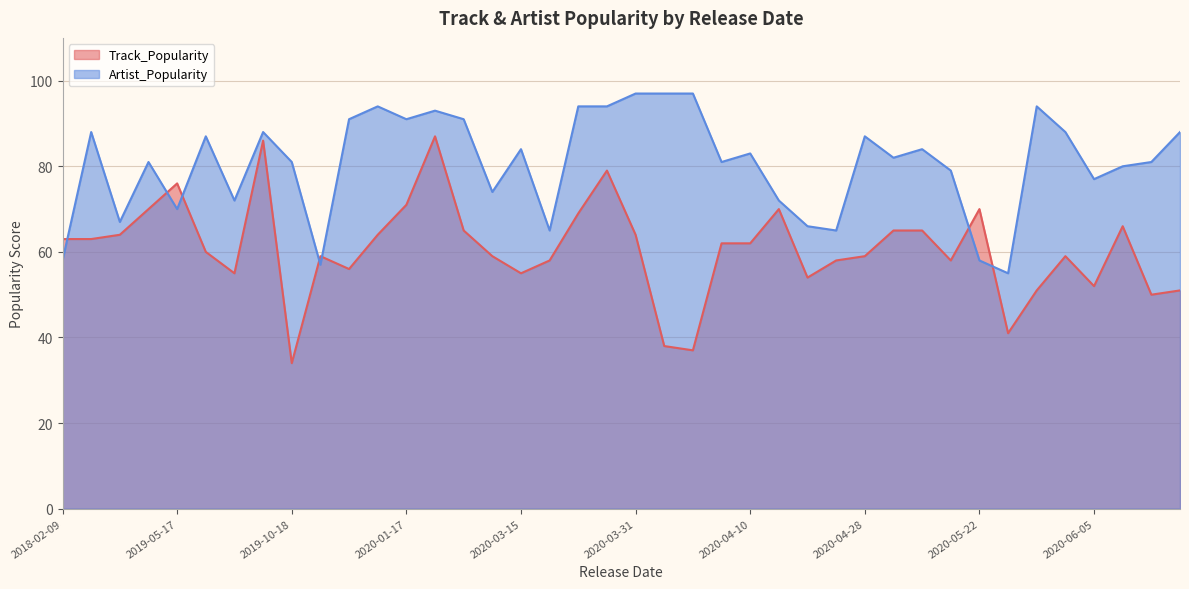

Where is Artist_Popularity nearest to the value 76?

2020-06-05